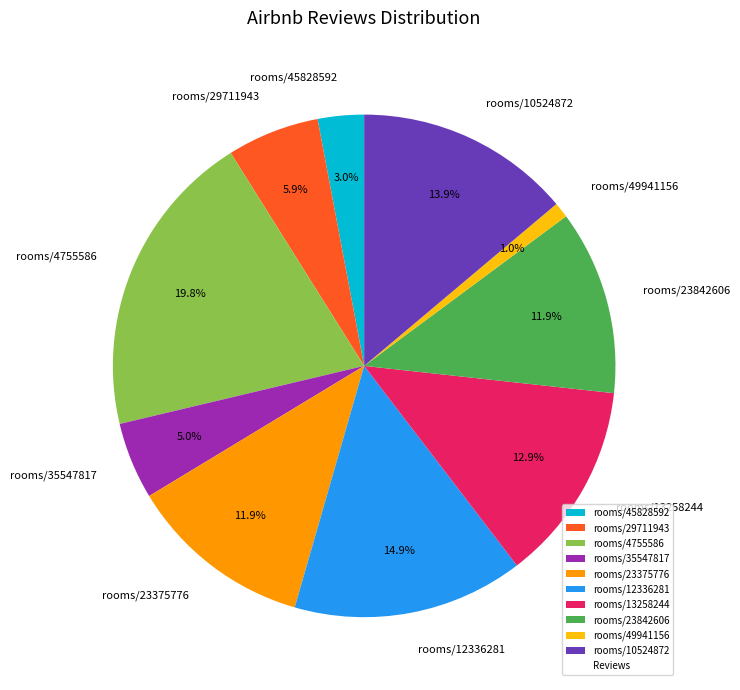

Count the number of slices in the pie.

10